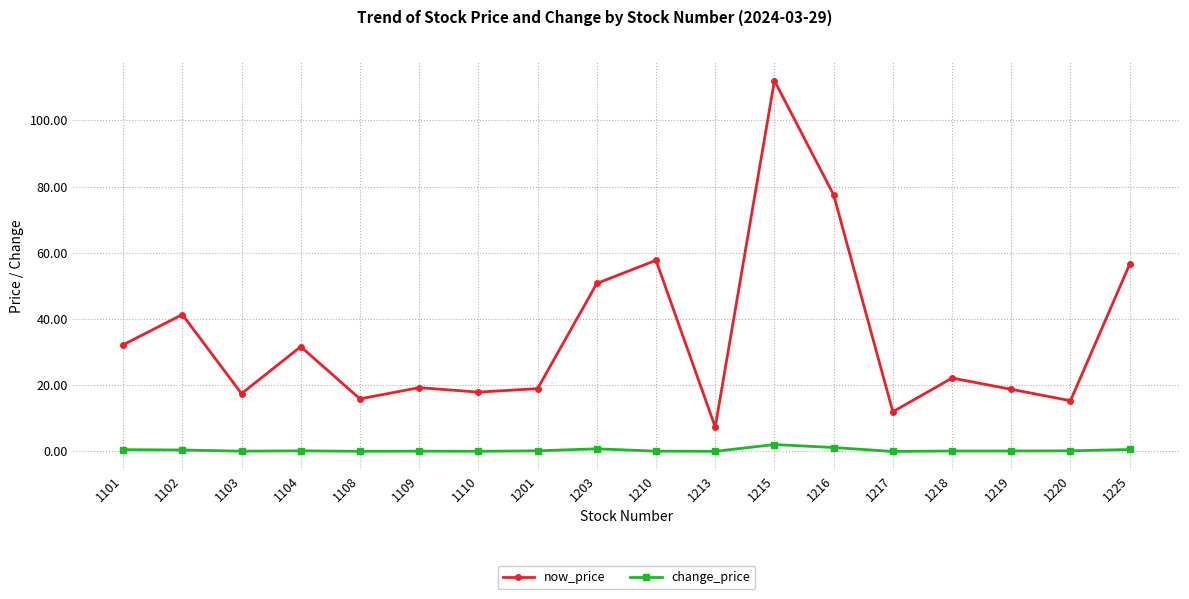

List the series in order of their overall mean, lowest first.

change_price, now_price